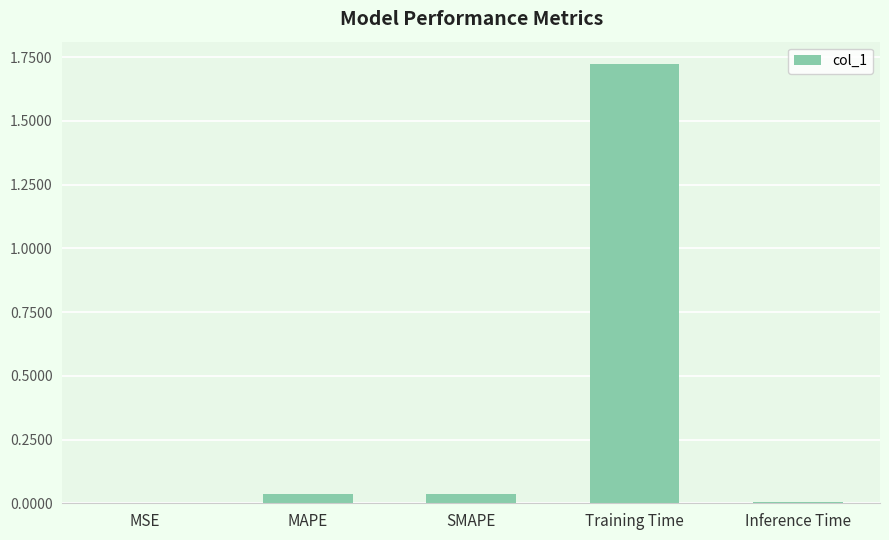

Is it true that the value at MAPE is 0.0?

True